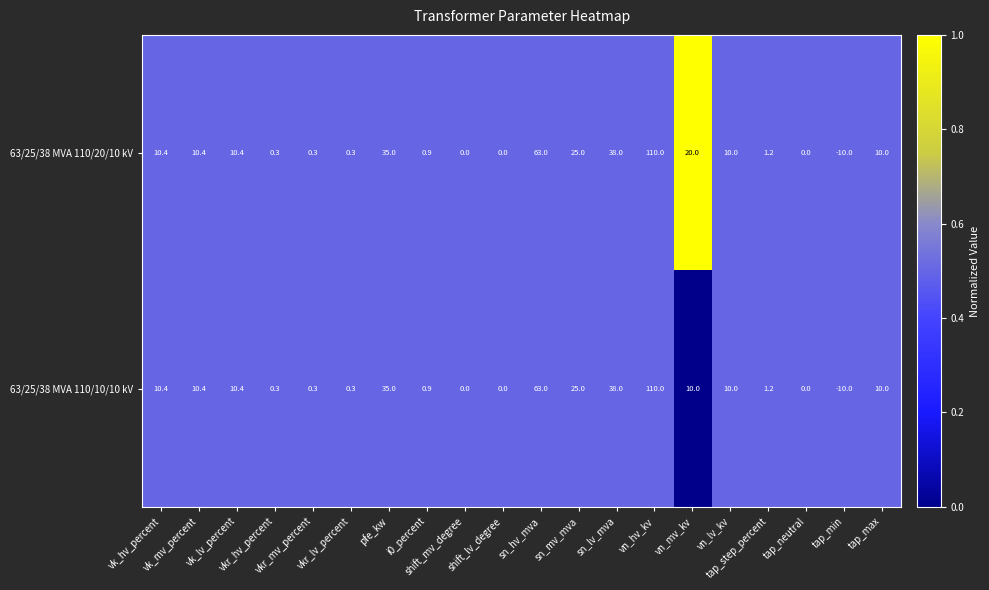

Which series has the largest total across all categories?

63/25/38 MVA 110/20/10 kV